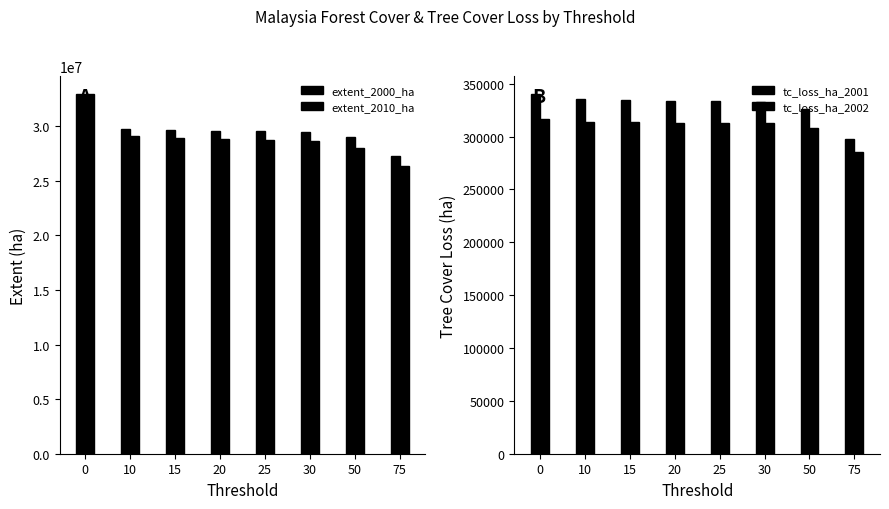

How many groups of bars are there?

8